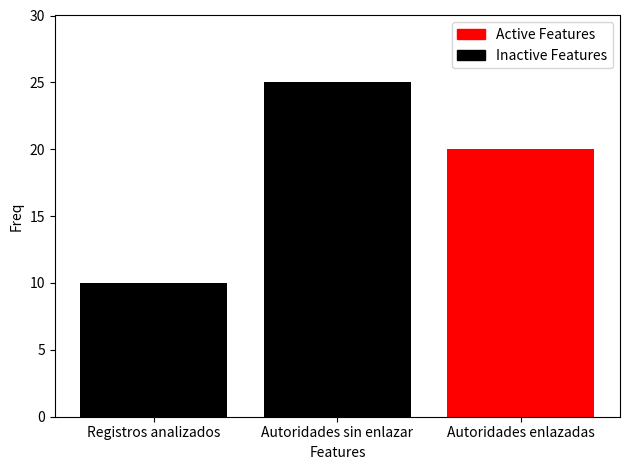

Are the bars grouped side by side (vs. stacked)?

Yes